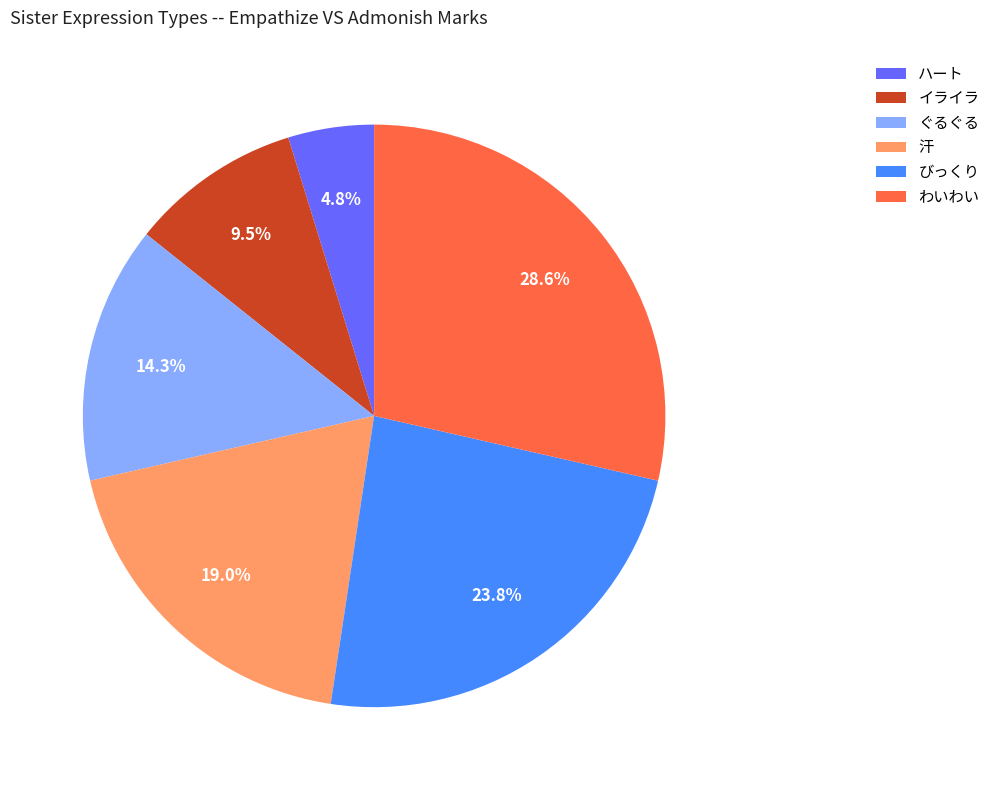

What is the total percentage of 汗 and わいわい?

47.6%